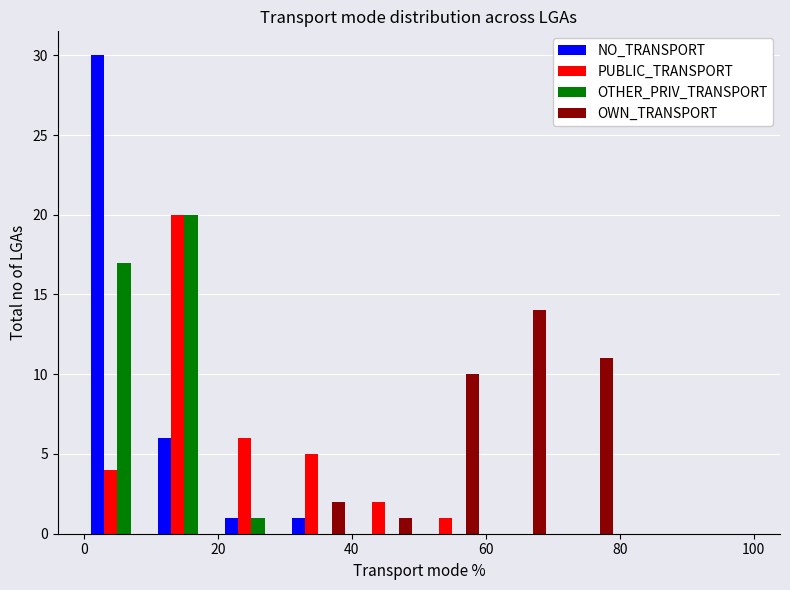

What is the maximum value shown in the chart?

30